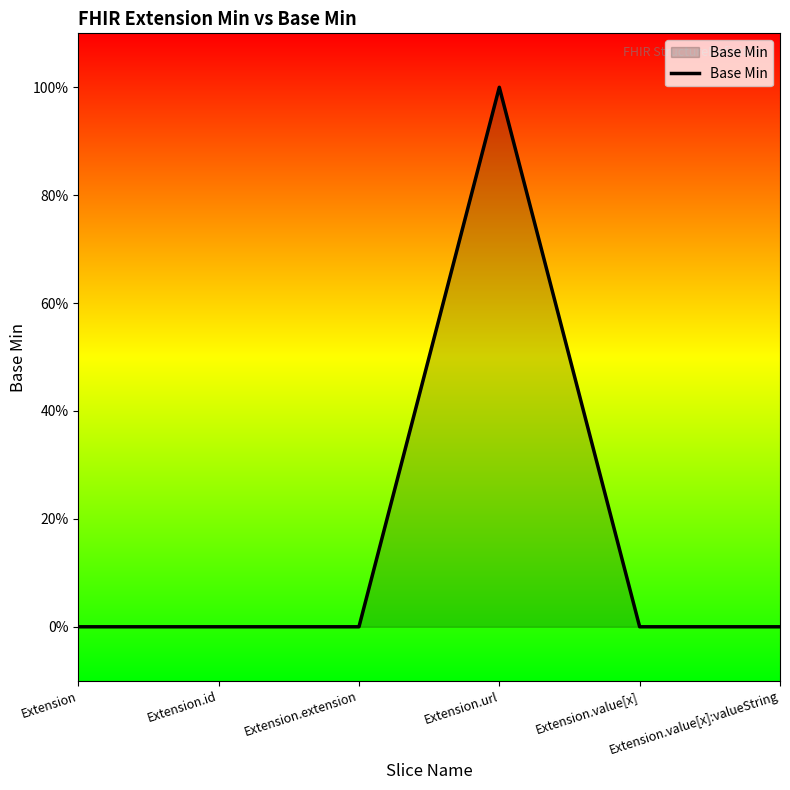

Does the chart display data point markers on the line(s)?

No